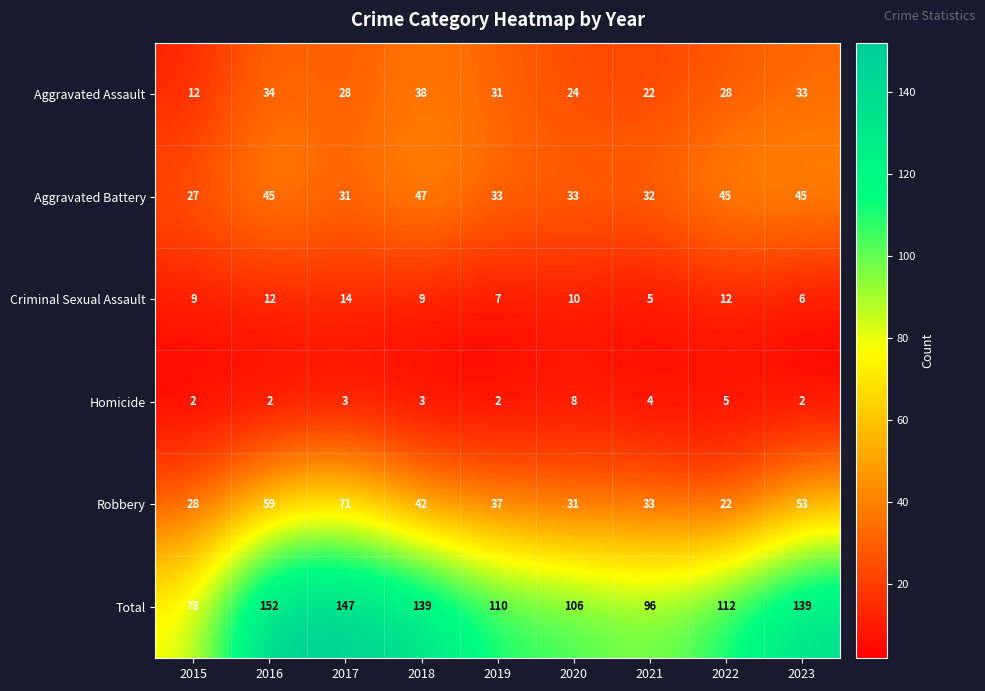

Count the number of data series in this chart.

6